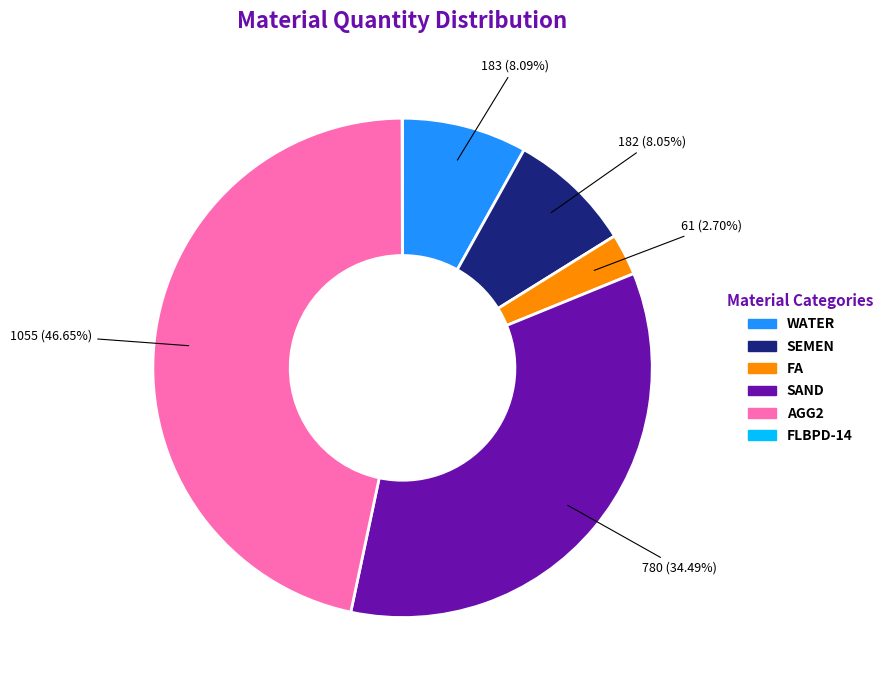

Do AGG2 and FA together represent more than half of the pie?

No